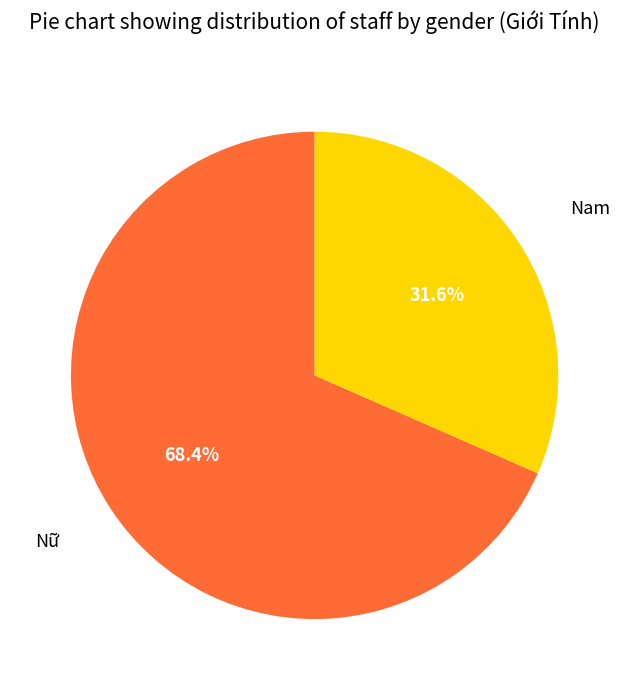

What is the largest slice in the pie chart?

Nữ